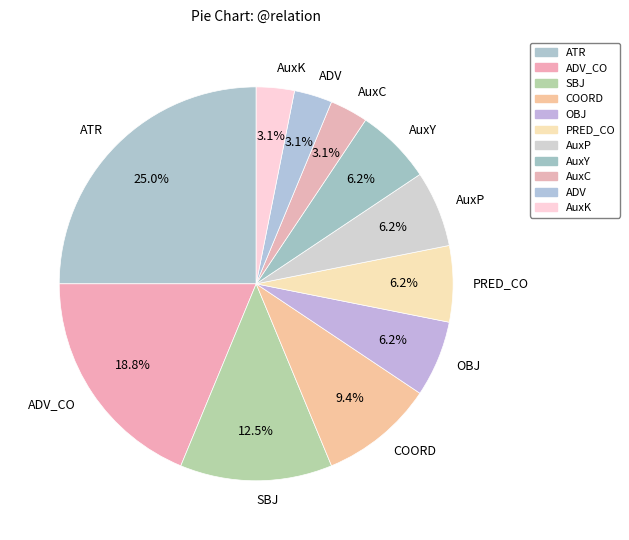

What portion of the pie excludes ADV?

96.9%